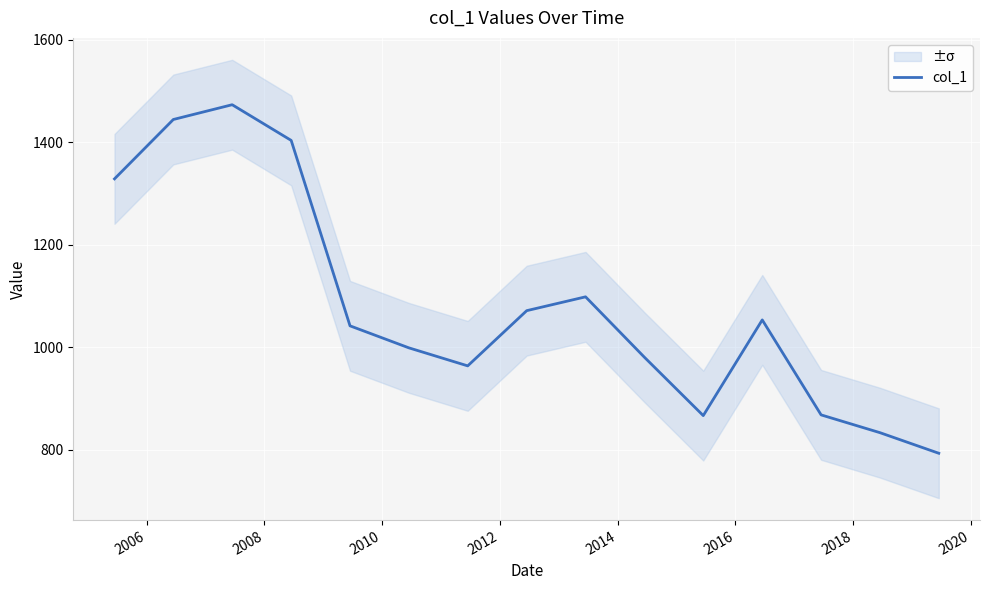

True or false: there are more than 2 points higher than both neighbors.

True